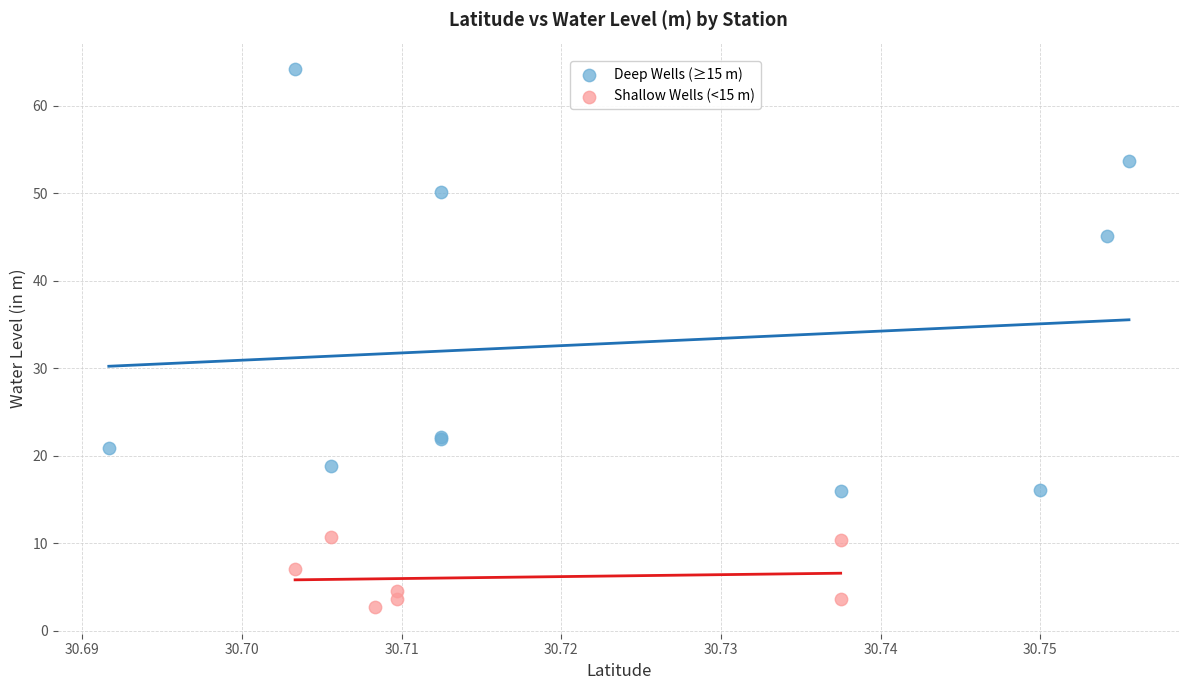

Which series contains the lowest Y value?

Shallow Wells (<15 m)